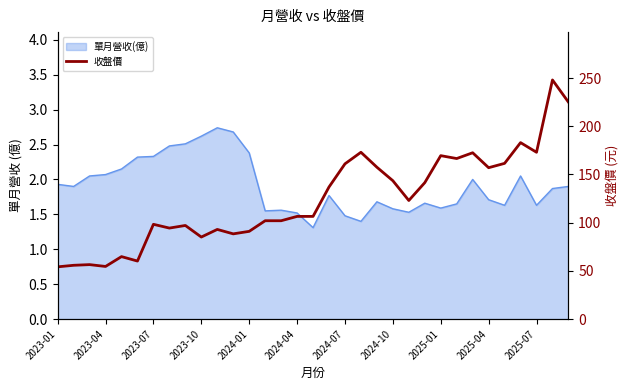

What is the change in value from 2023-04 to 23?

+85.7